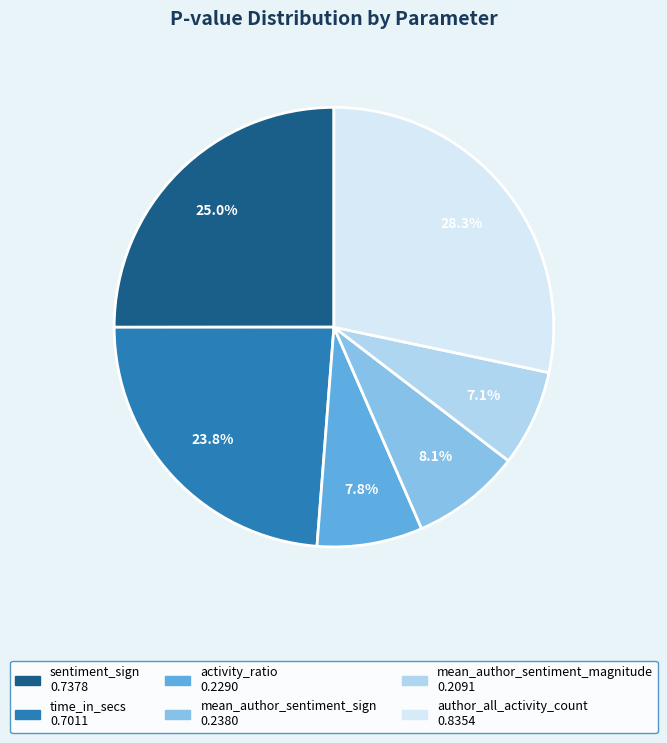

To the nearest percent, what is the difference between the activity_ratio and time_in_secs slice percentages?

16%